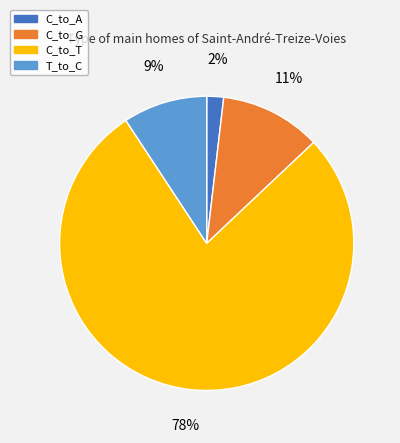

What percentage is the C_to_T slice, to the nearest percent?

78%